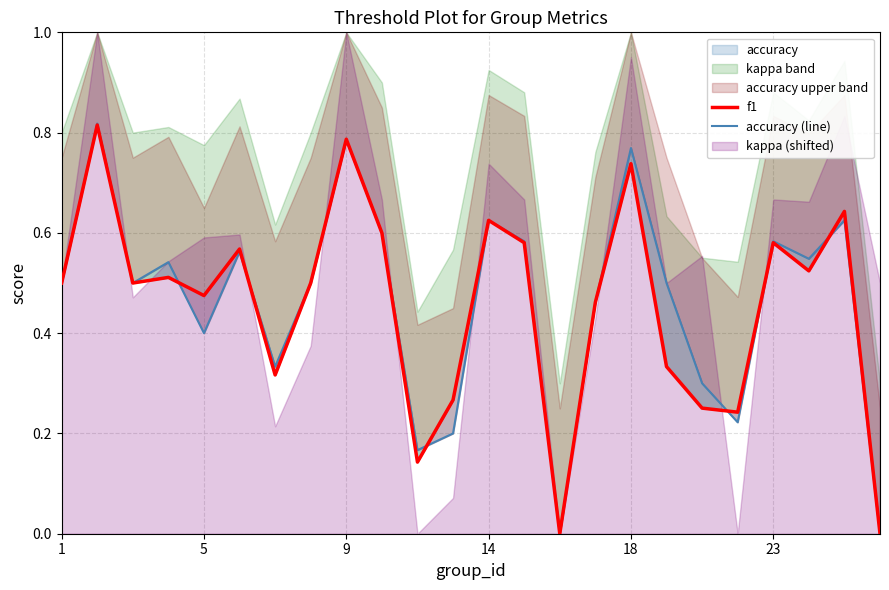

How many interior local peaks does the f1 series have?

8